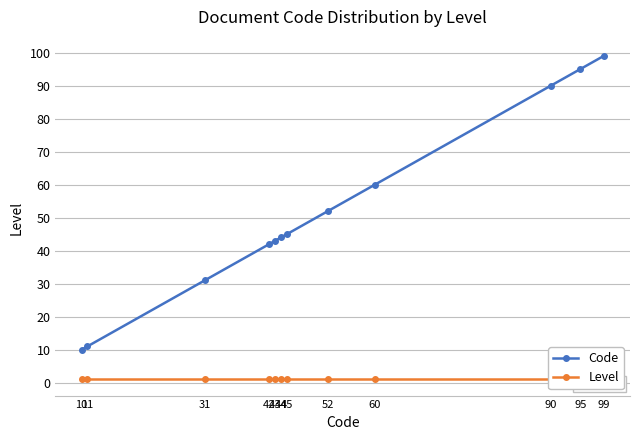

True or false: Level and Code intersect in this chart.

False